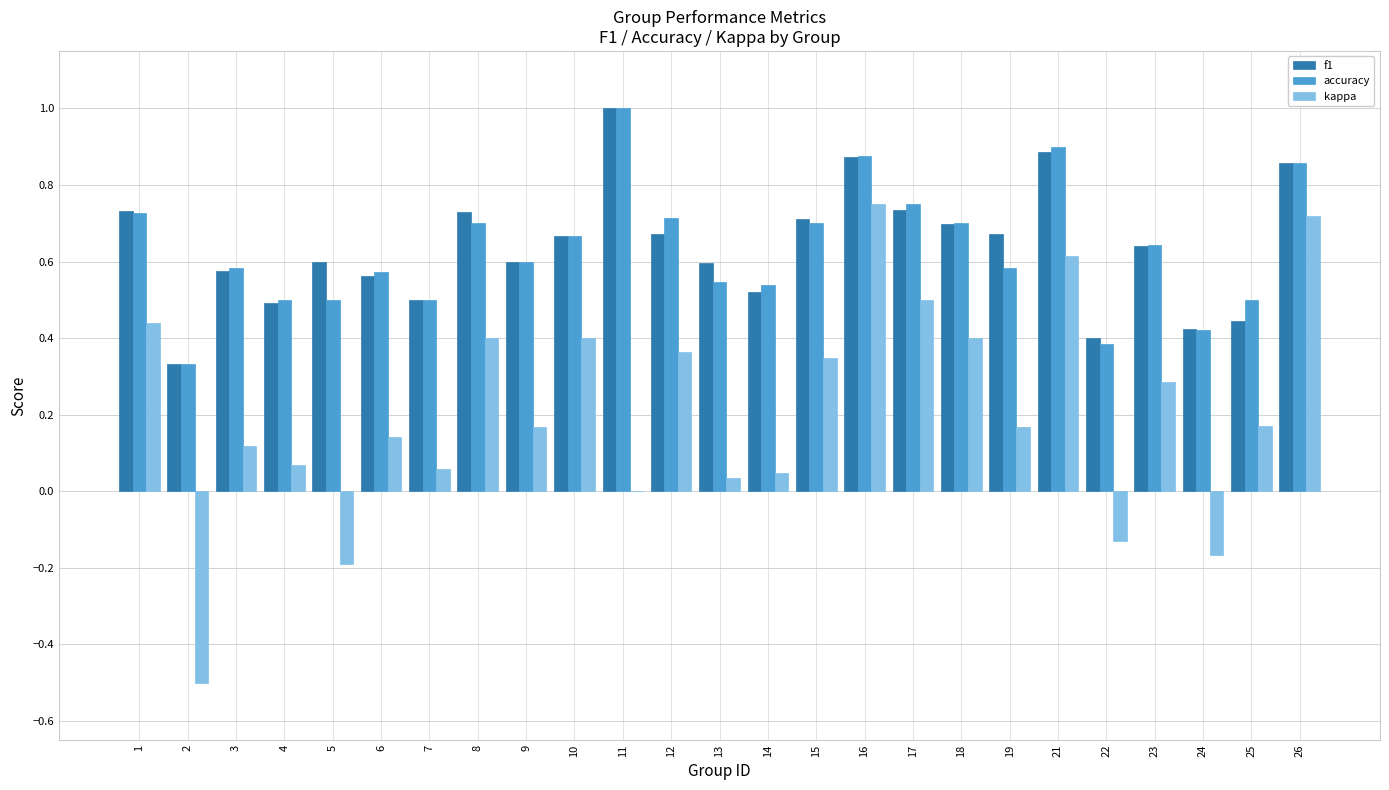

What is the total value across all series at 18?

1.8